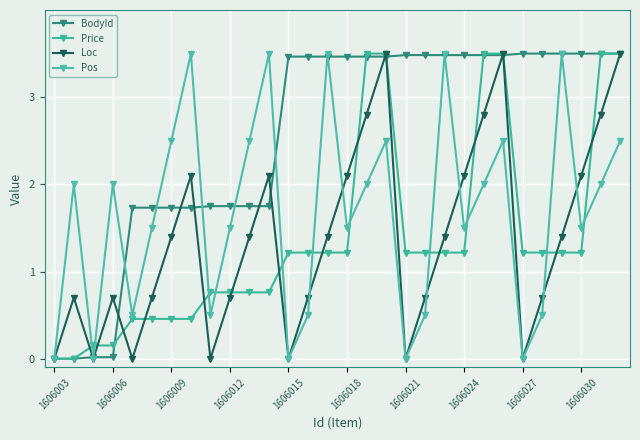

Count the number of data series in this chart.

4